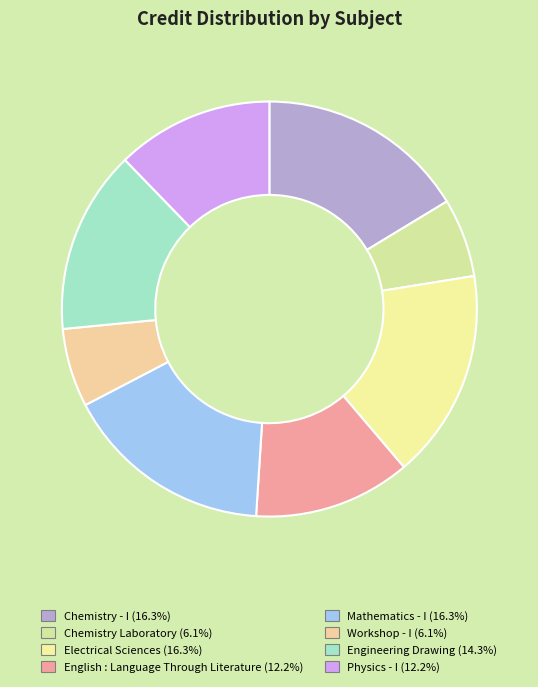

Do English : Language Through Literature and Electrical Sciences together represent more than half of the pie?

No